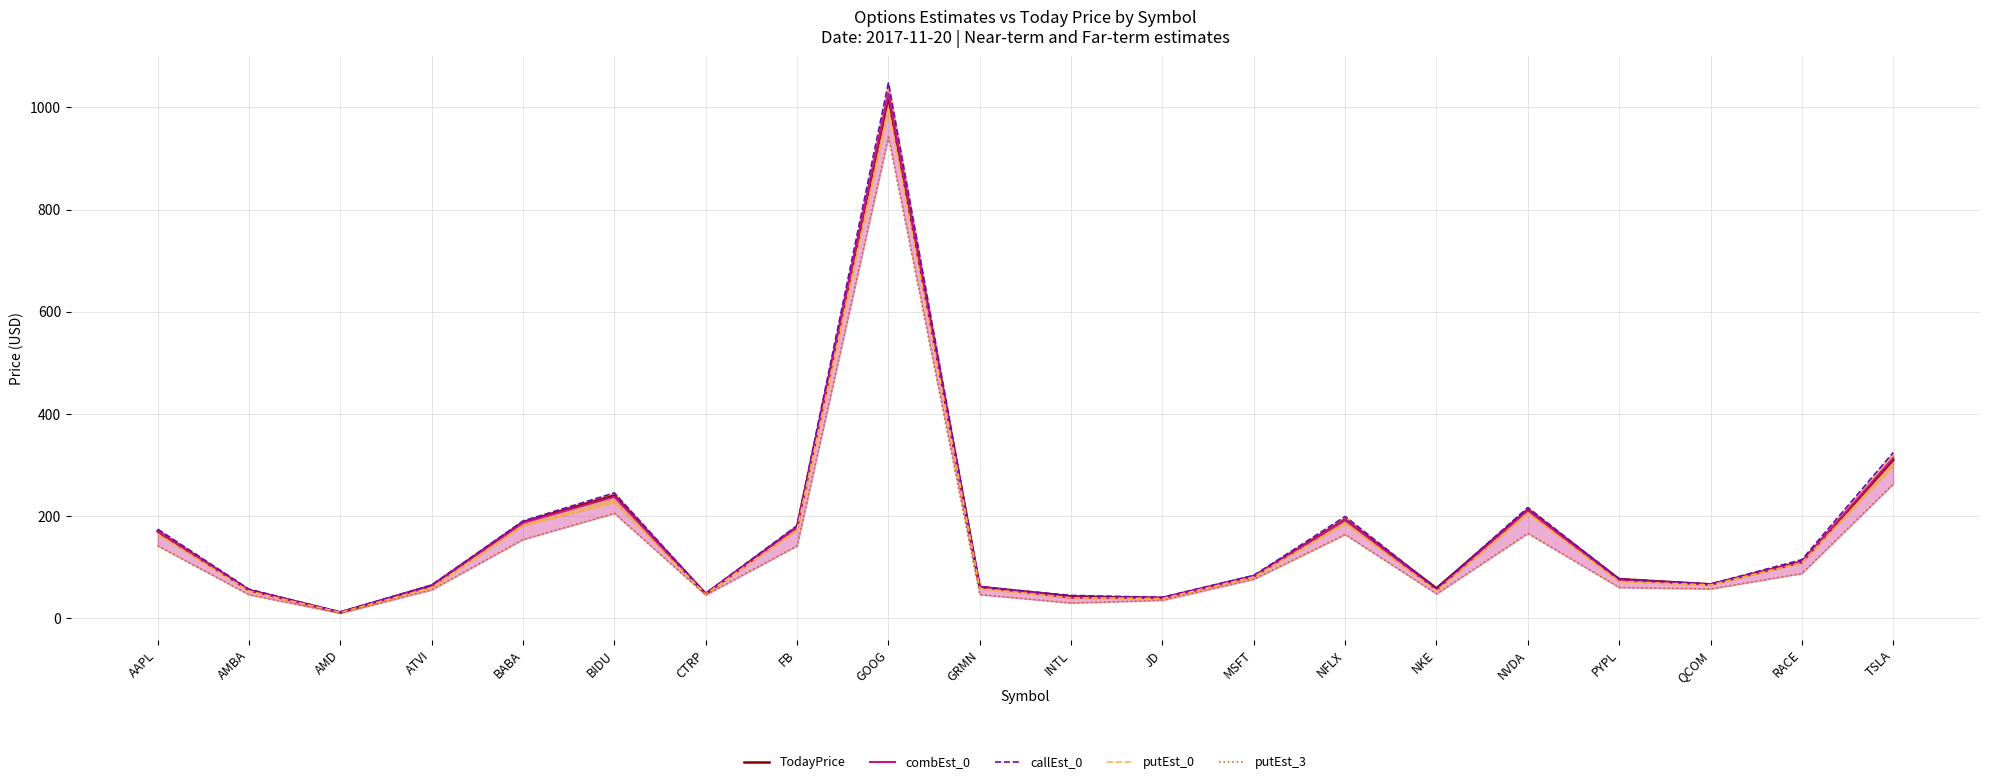

True or false: callEst_0 and putEst_3 cross at least once.

False